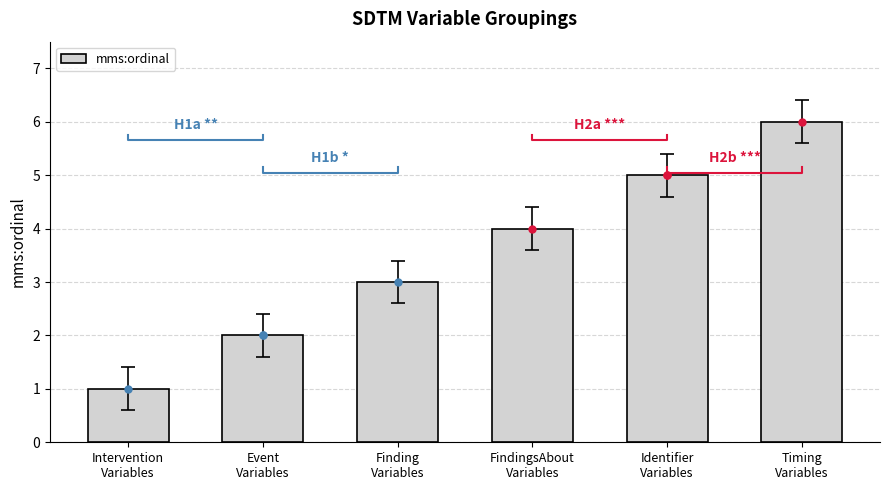

What is the change in value from Intervention
Variables to Timing
Variables?

+5